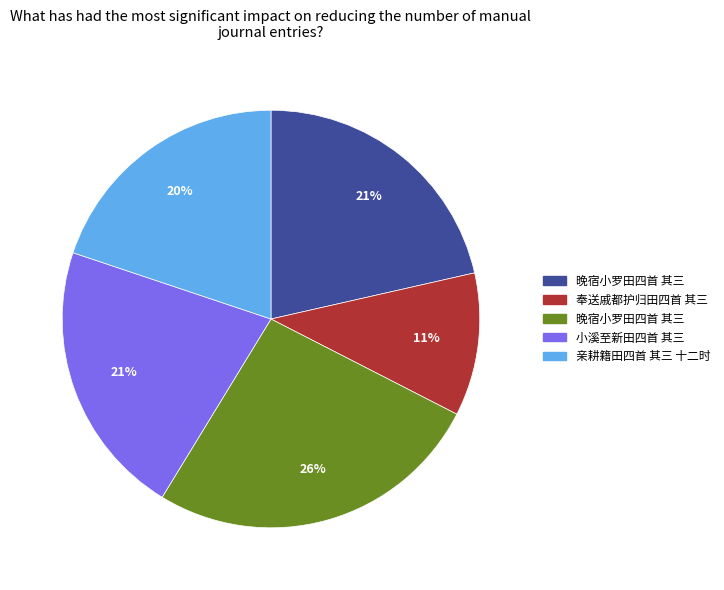

To the nearest percent, what is the average slice percentage?

20%